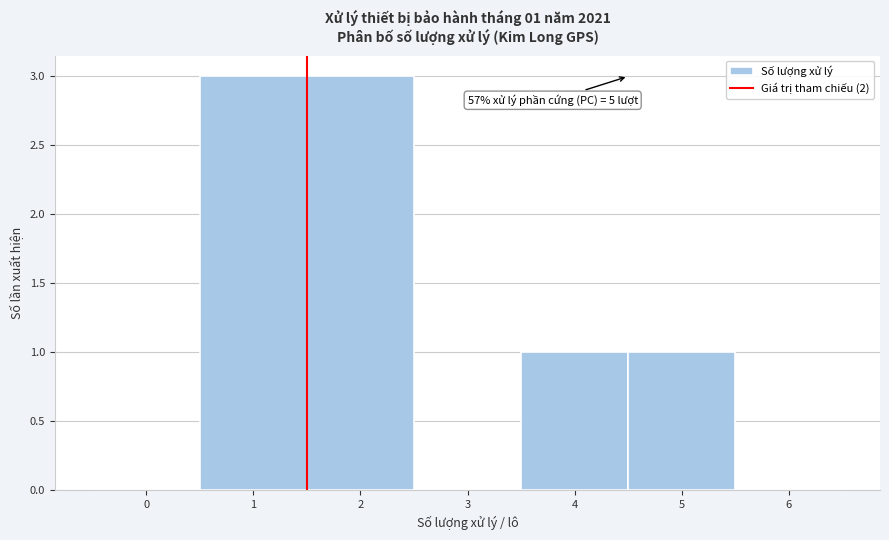

Reading left to right, what are all the values shown in this chart?

0=0	1=3	2=3	3=0	4=1	5=1	6=0